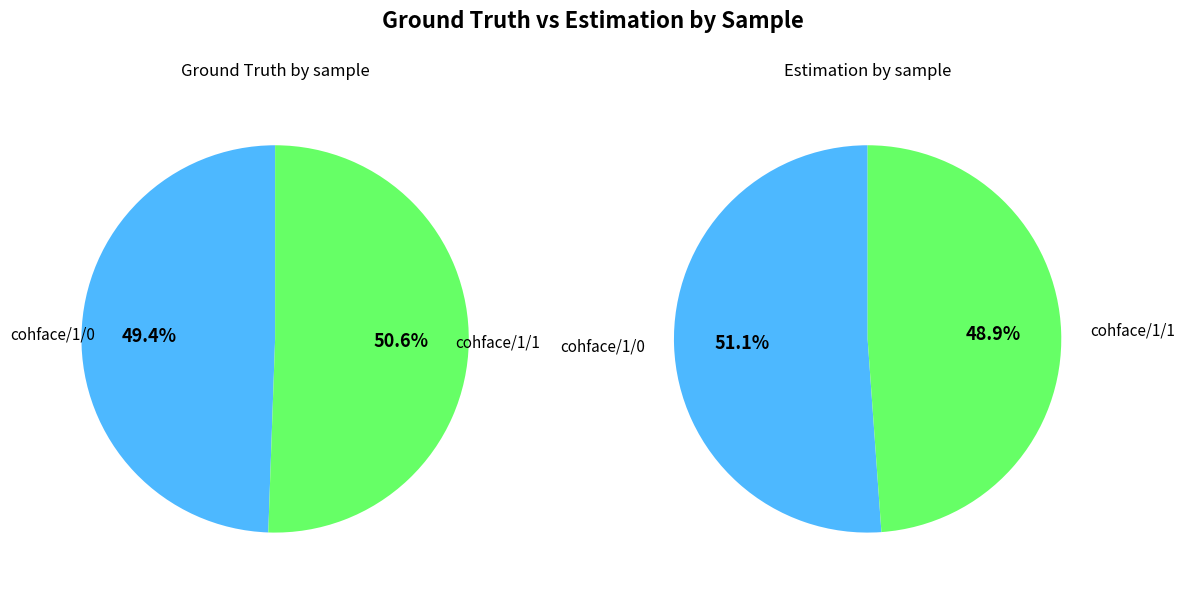

Combined, what portion of the pie is ../cohface/cohface/1/1/data and ../cohface/cohface/1/0/data?

100.0%